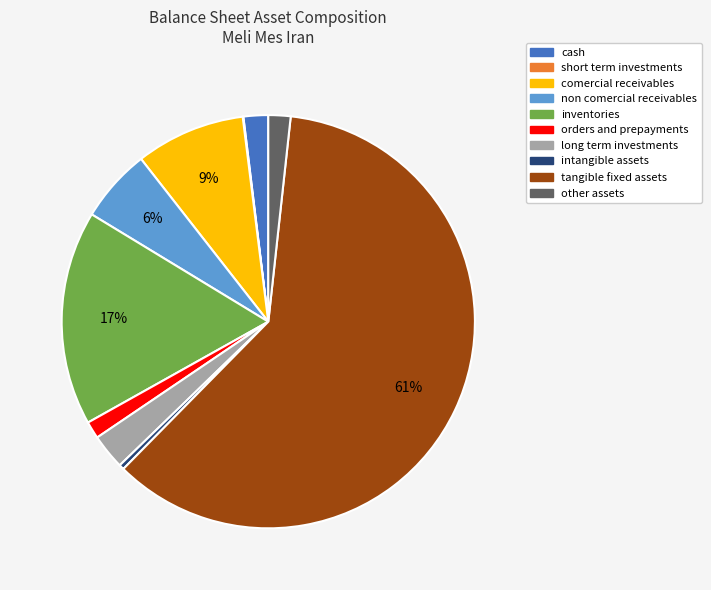

Is there any slice that represents more than half of the pie?

Yes